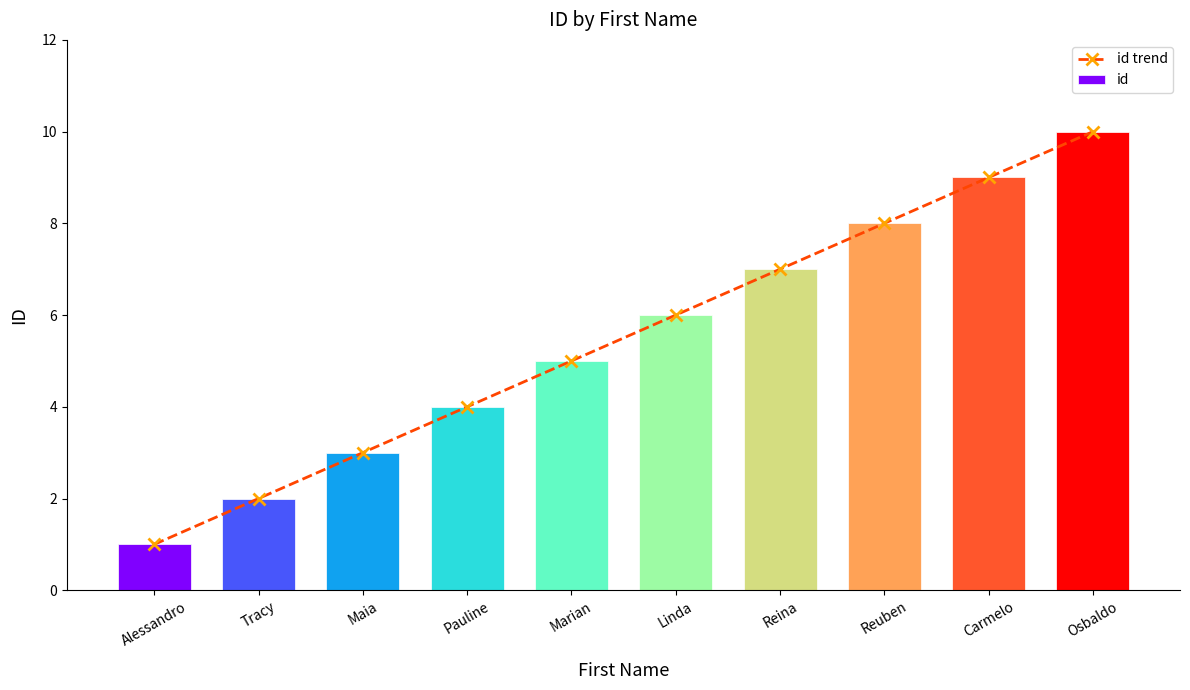

The value of id at Pauline is 5. True or false?

False